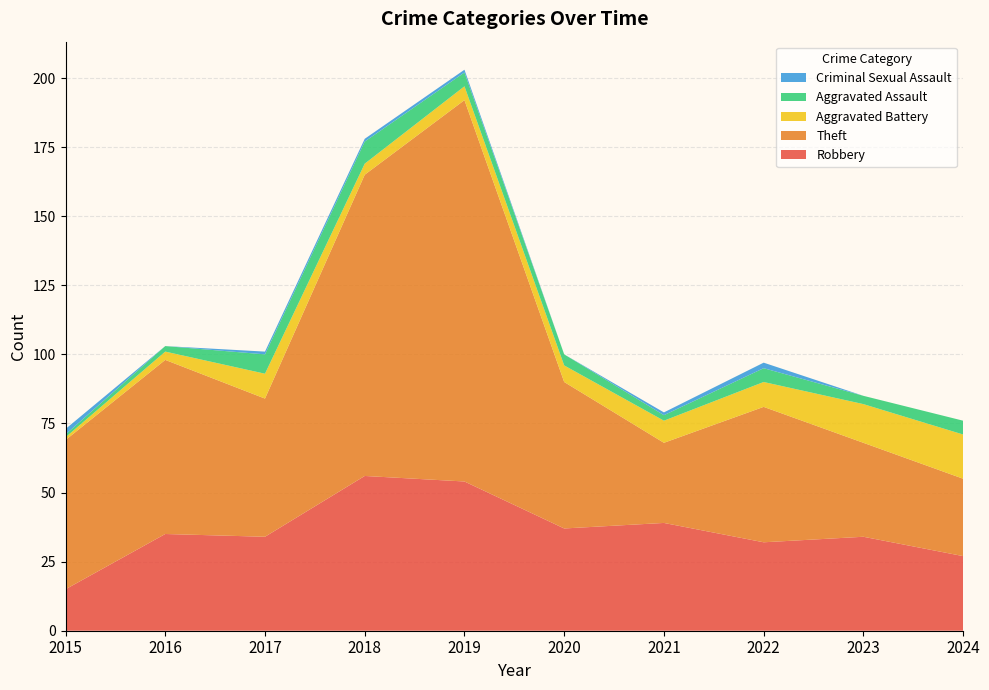

Reading right to left, what are all the values shown in this chart?

Robbery: 27	34	32	39	37	54	56	34	35	15
Theft: 28	34	49	29	53	138	109	50	63	54
Aggravated Battery: 16	14	9	8	6	5	4	9	3	1
Aggravated Assault: 5	3	5	2	4	5	8	7	2	1
Criminal Sexual Assault: 0	0	2	1	0	1	1	1	0	2